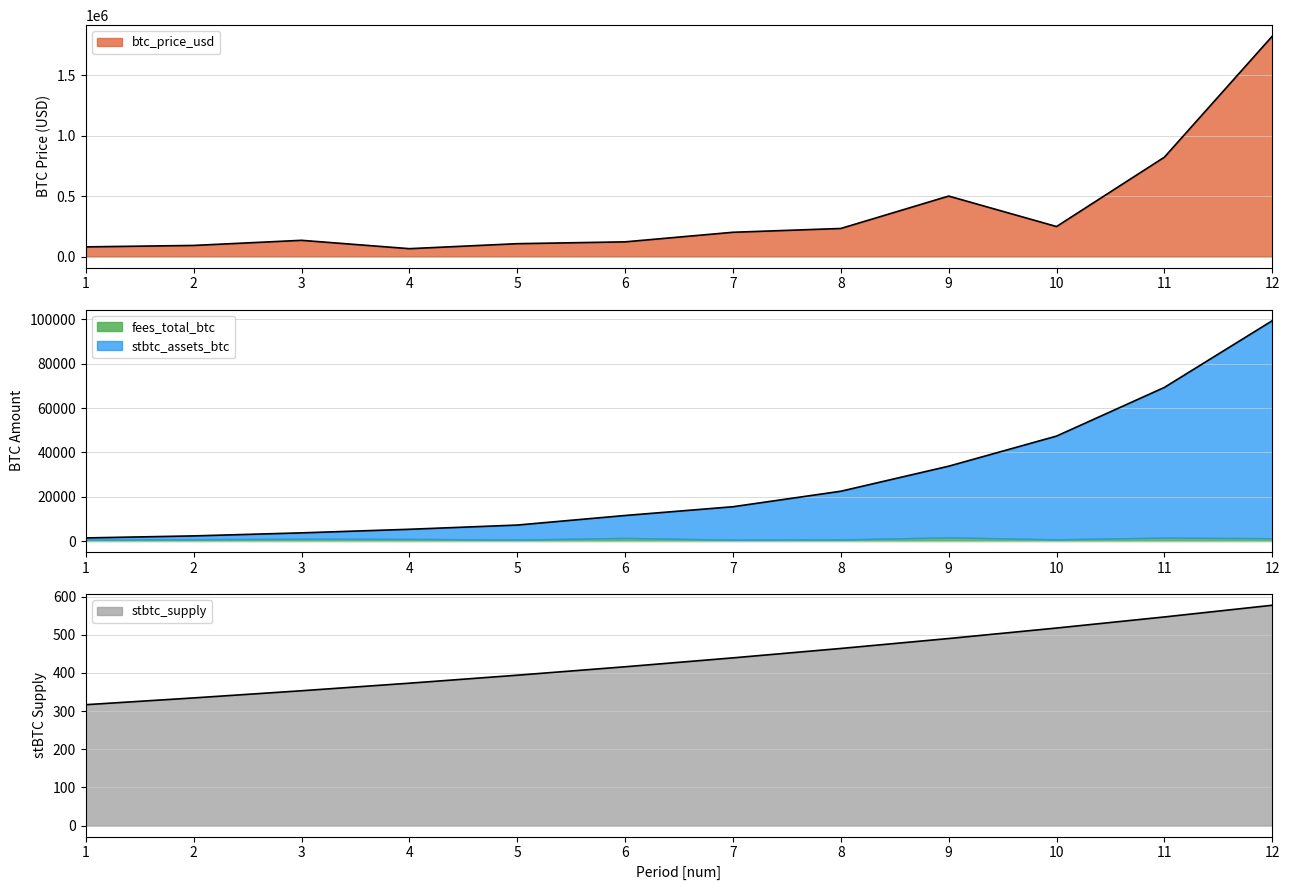

True or false: btc_price_usd and stbtc_supply intersect in this chart.

False